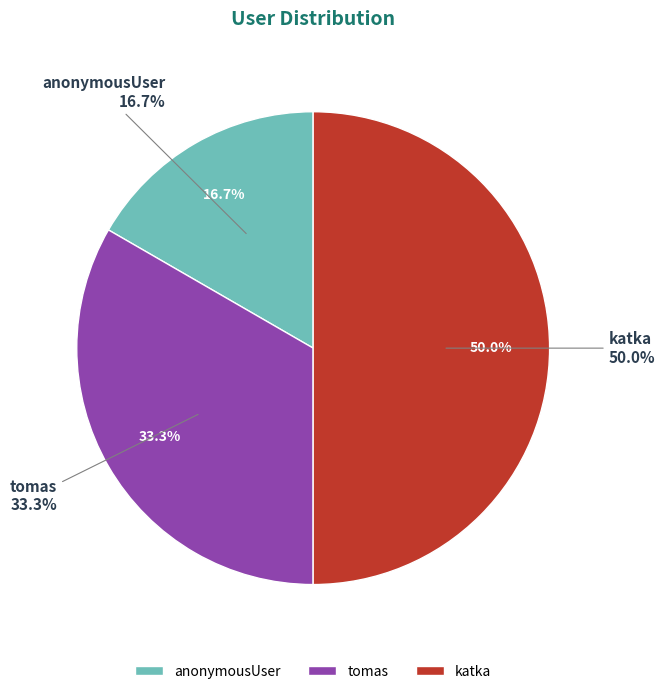

How many segments does this pie chart have?

3